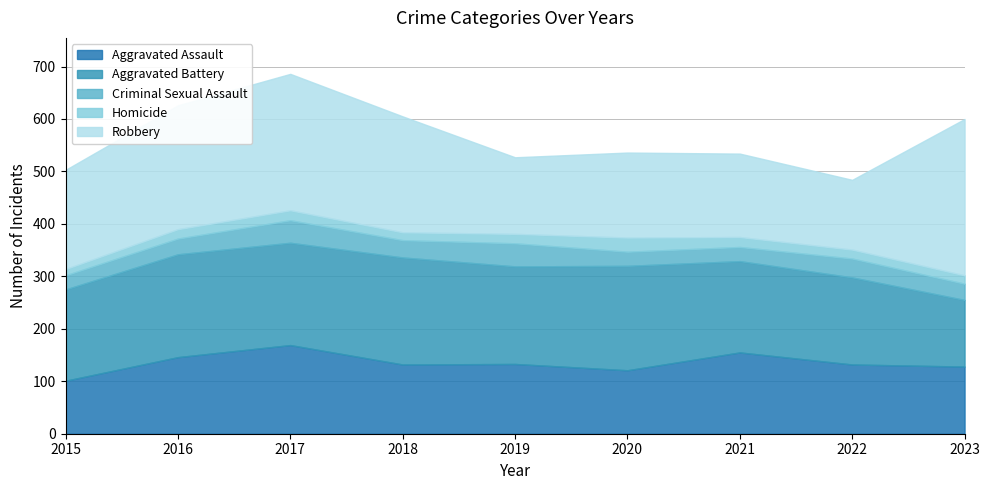

Reading left to right, extract all data points from this chart.

Aggravated Assault: 2015=101	2016=146	2017=169	2018=132	2019=133	2020=121	2021=155	2022=132	2023=128
Aggravated Battery: 2015=174	2016=196	2017=195	2018=204	2019=186	2020=199	2021=174	2022=166	2023=127
Criminal Sexual Assault: 2015=27	2016=30	2017=43	2018=33	2019=44	2020=27	2021=27	2022=36	2023=31
Homicide: 2015=12	2016=18	2017=19	2018=15	2019=18	2020=27	2021=19	2022=17	2023=16
Robbery: 2015=189	2016=236	2017=260	2018=221	2019=146	2020=162	2021=159	2022=133	2023=298